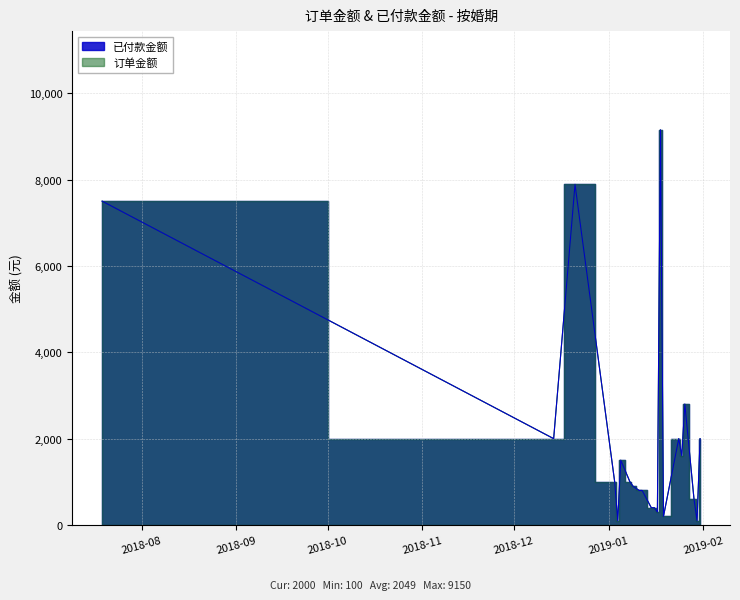

Which category has the lowest value across all series?

2019-01-30